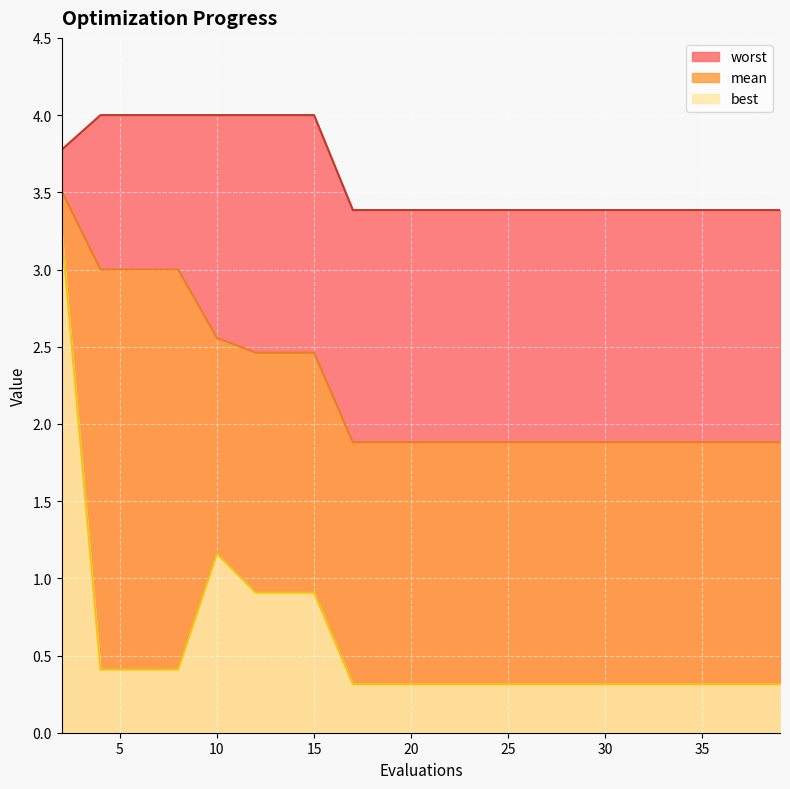

What is the lowest value of the mean series?

1.9